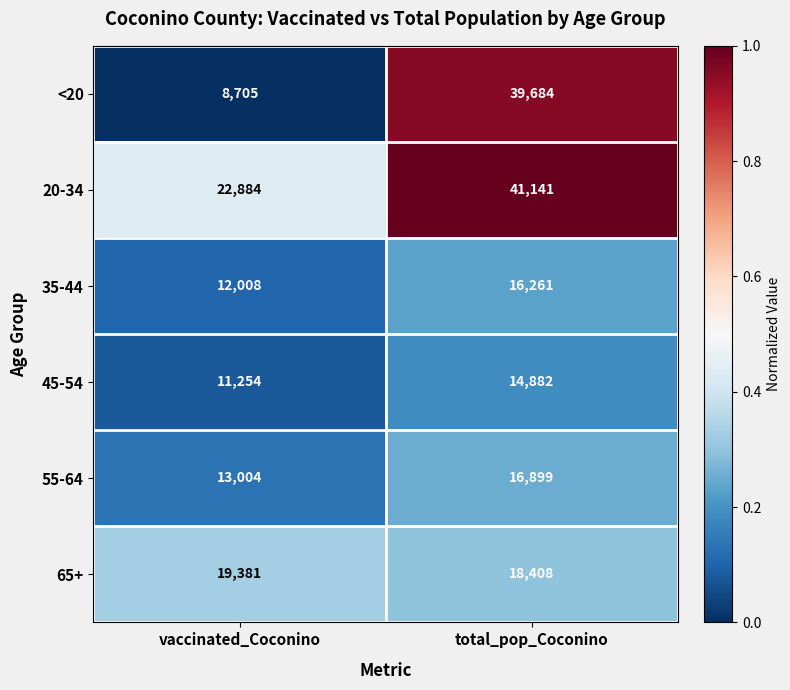

What is the sum of all 45-54 values?

26136